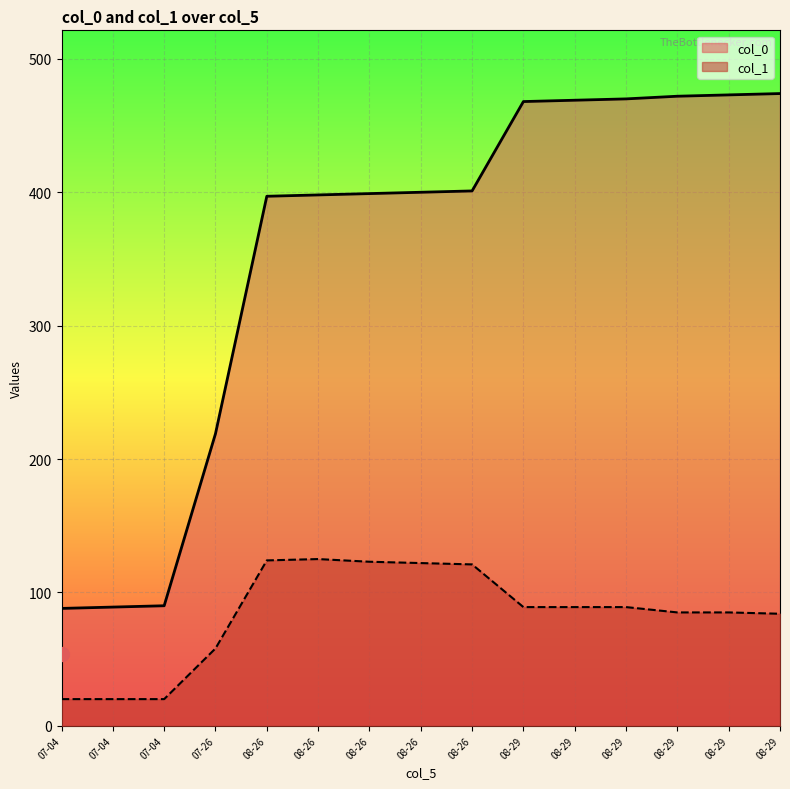

Does the chart display data point markers on the line(s)?

No